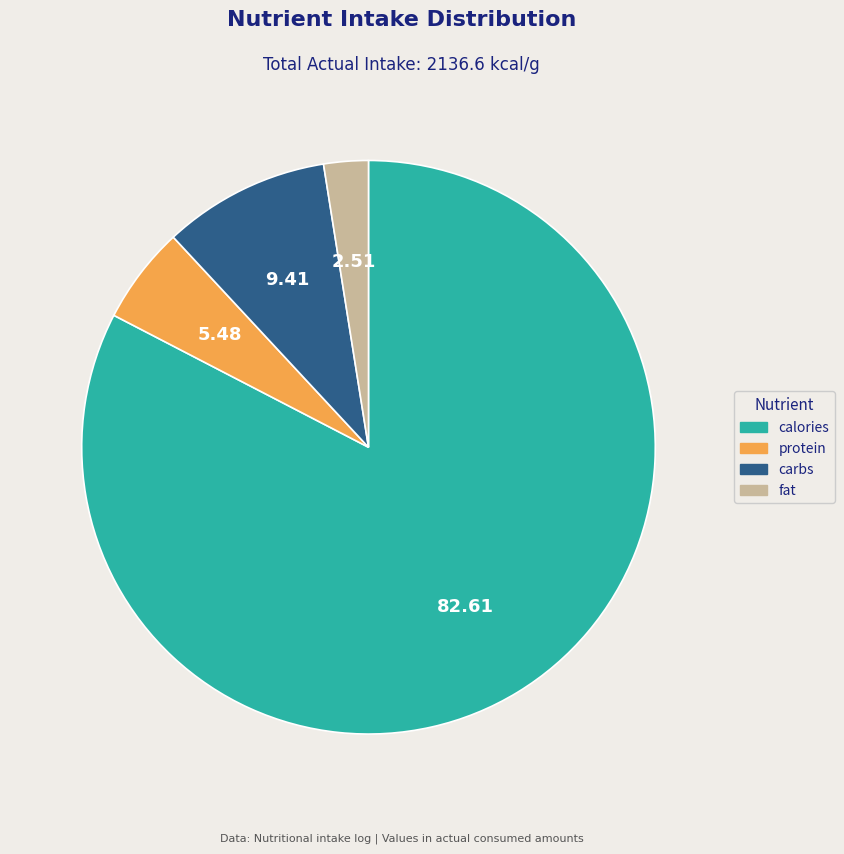

Which slice is the largest?

calories